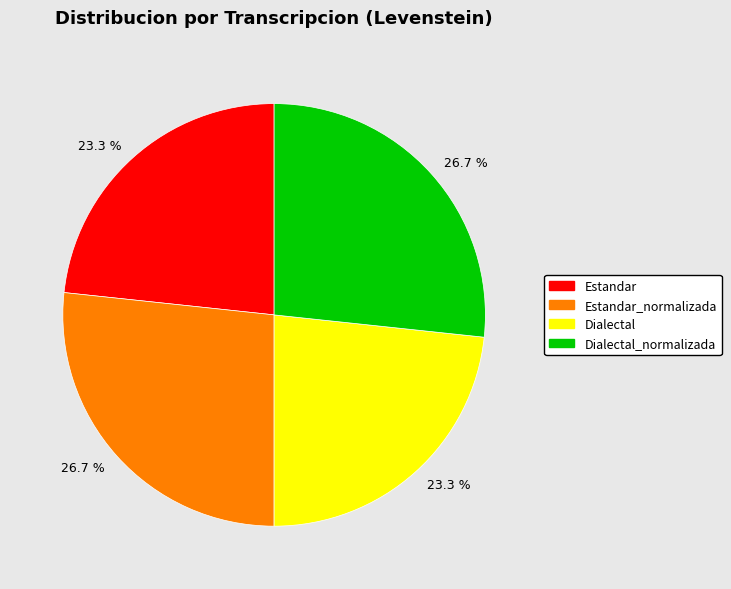

How many segments does this pie chart have?

4